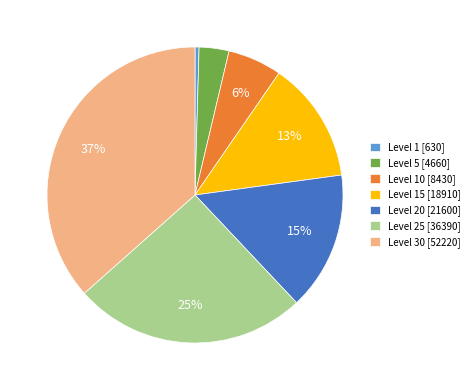

Combined, do Level 5 [4660] and Level 10 [8430] account for over 50%?

No